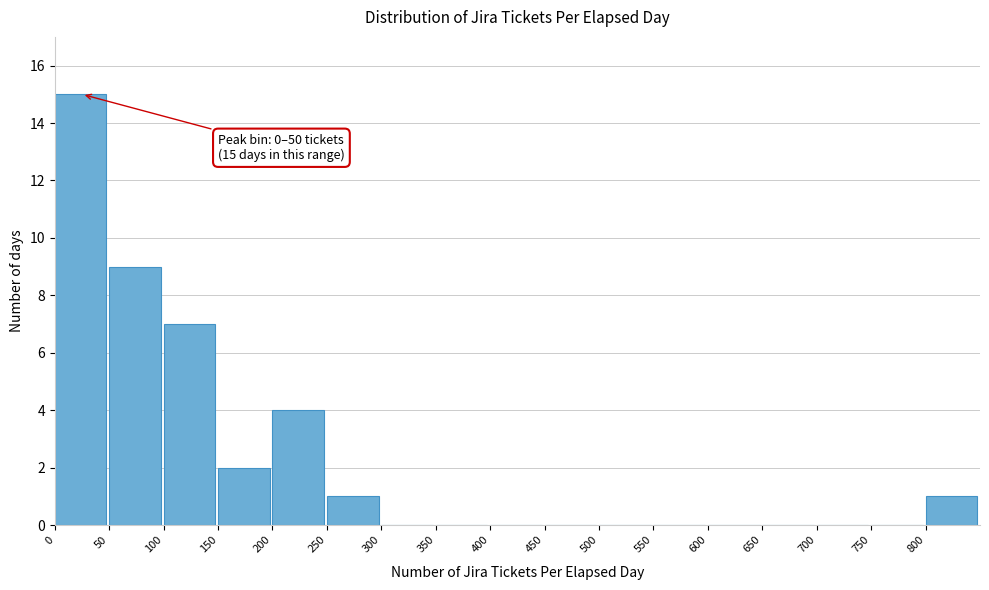

Over which range of the x-axis is the bar tallest?

0 to 50